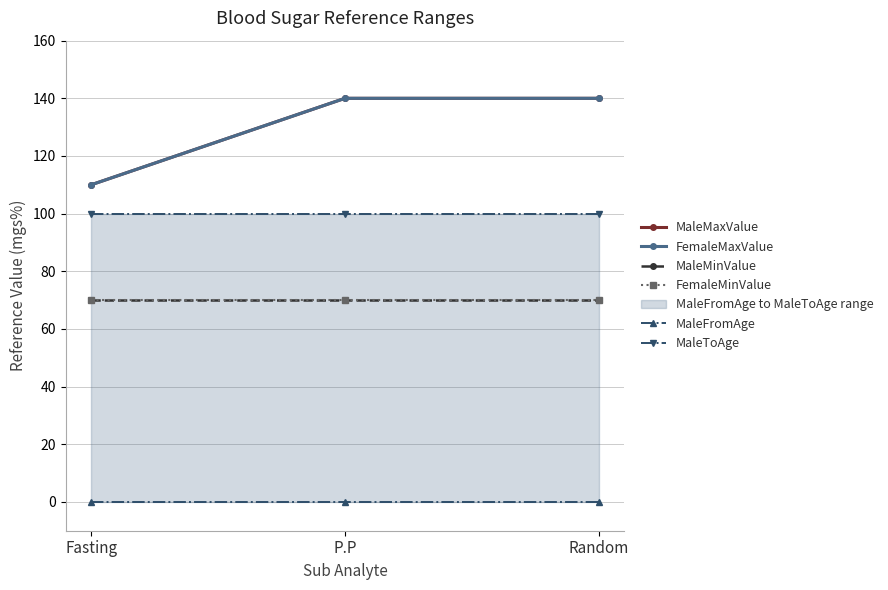

What is the minimum value for FemaleMinValue?

70